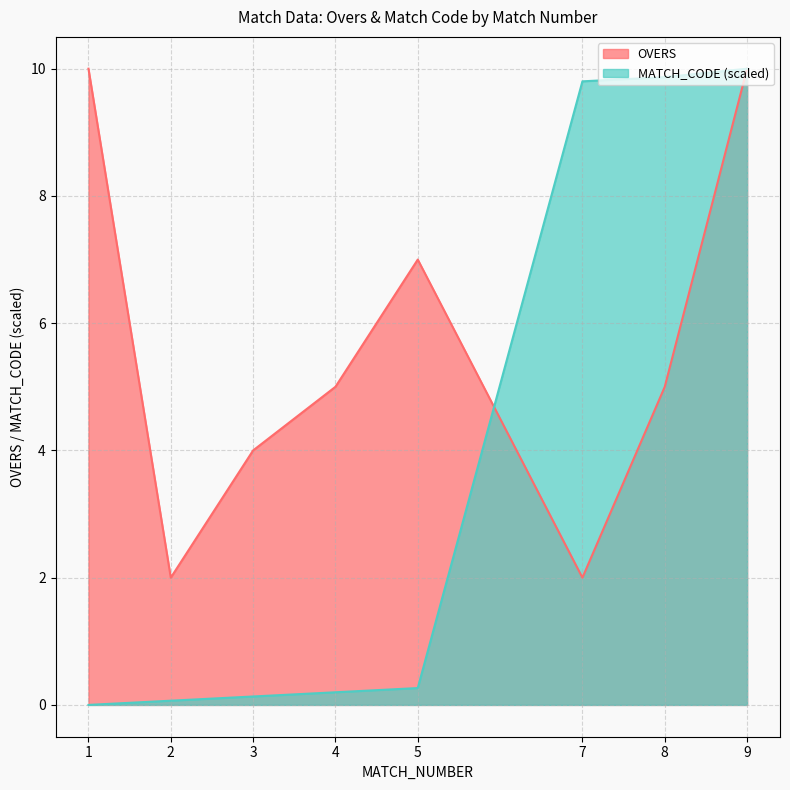

The value of OVERS at 7 is 3.1. True or false?

False